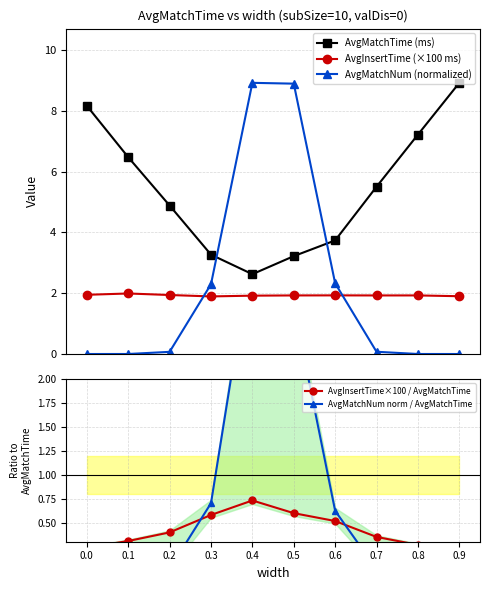

At which label does AvgInsertTime×100 / AvgMatchTime reach its peak?

0.4